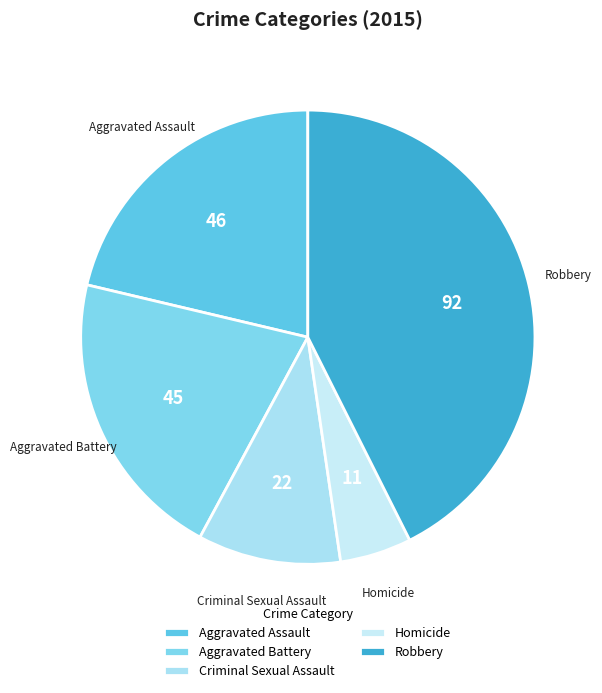

Does Criminal Sexual Assault account for over 50% of the chart?

No